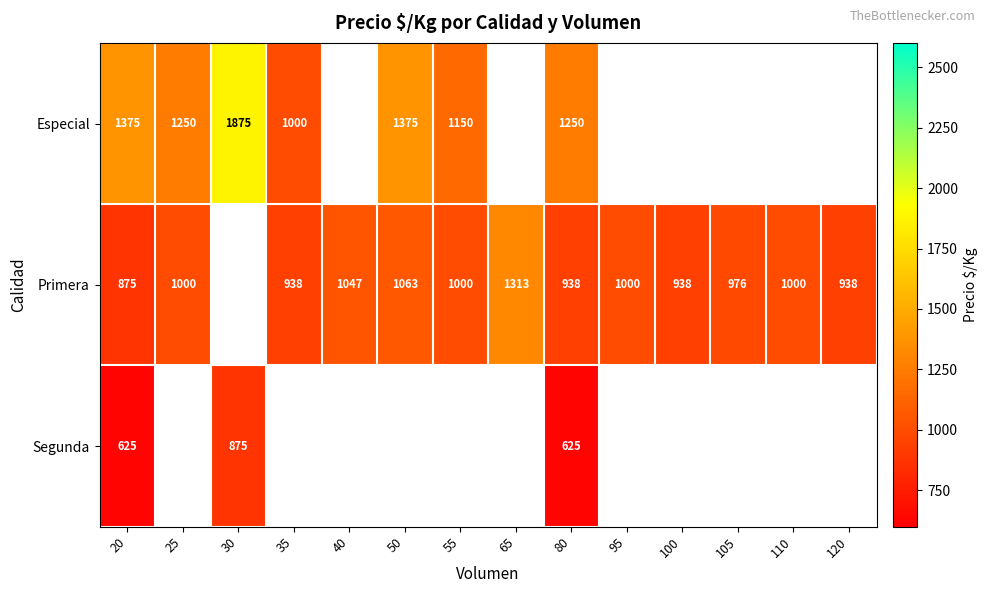

How many series are shown in this chart?

3